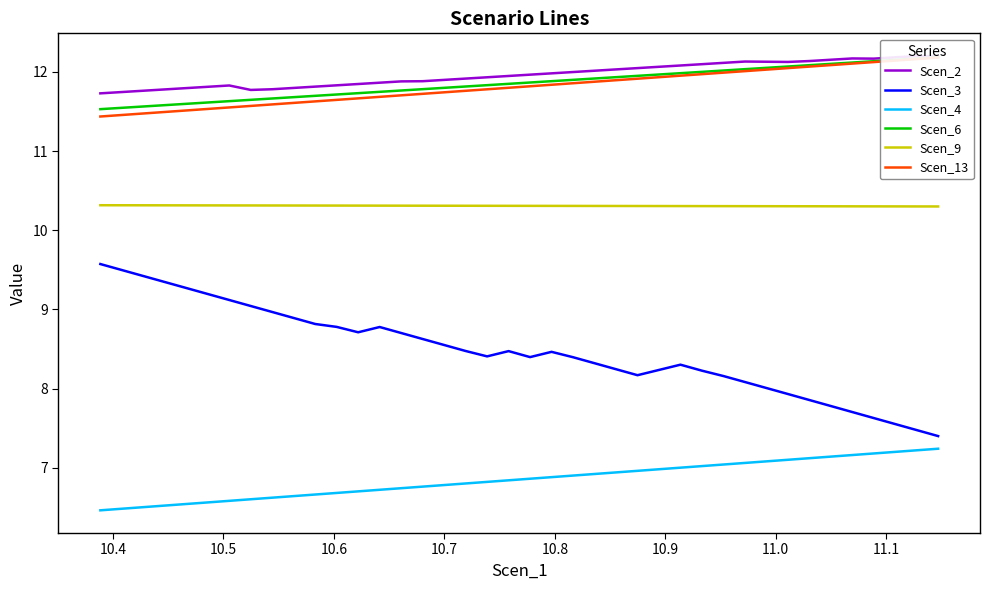

What is the label of the 6th point from the left?

10.8